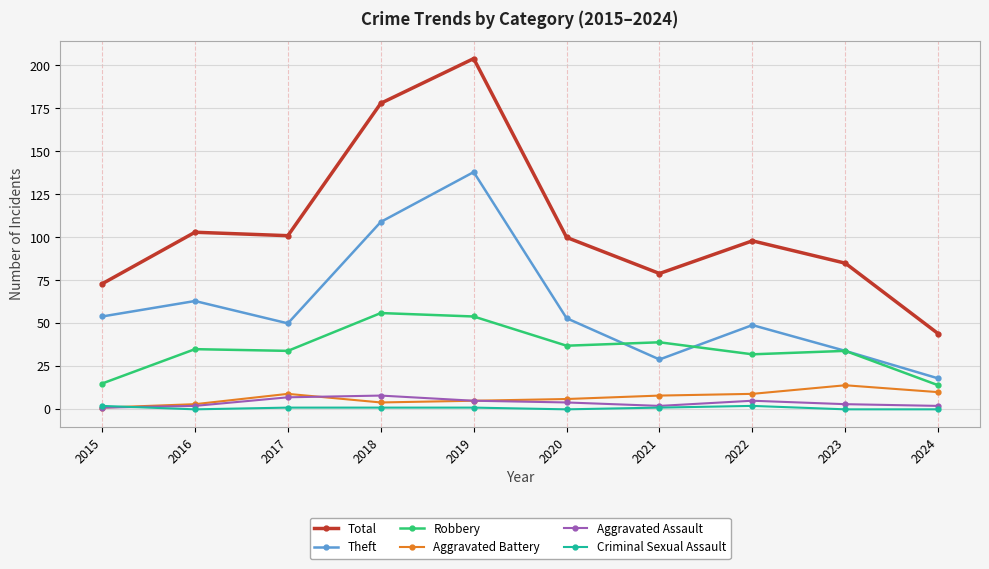

Reading right to left, list all the values displayed in this chart.

Total: 44	85	98	79	100	204	178	101	103	73
Theft: 18	34	49	29	53	138	109	50	63	54
Robbery: 14	34	32	39	37	54	56	34	35	15
Aggravated Battery: 10	14	9	8	6	5	4	9	3	1
Aggravated Assault: 2	3	5	2	4	5	8	7	2	1
Criminal Sexual Assault: 0	0	2	1	0	1	1	1	0	2